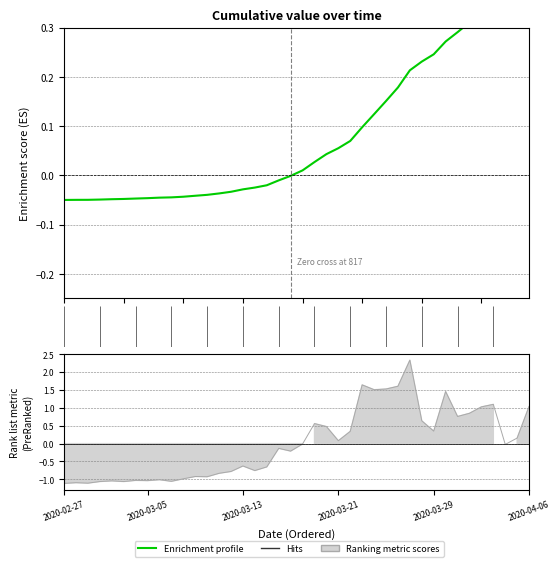

Between 2020-03-28 and 2020-03-30, which is larger?

2020-03-30